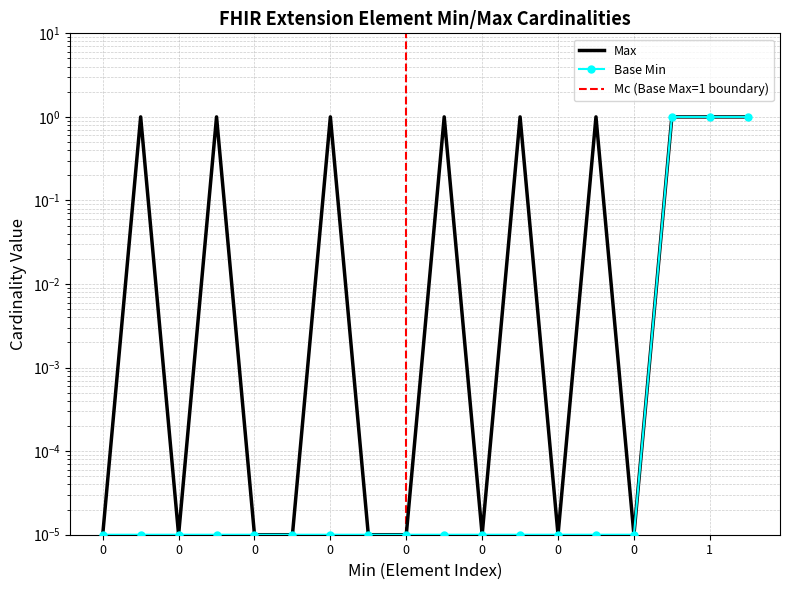

True or false: Base Min has a value of 0.0 at 0.

True